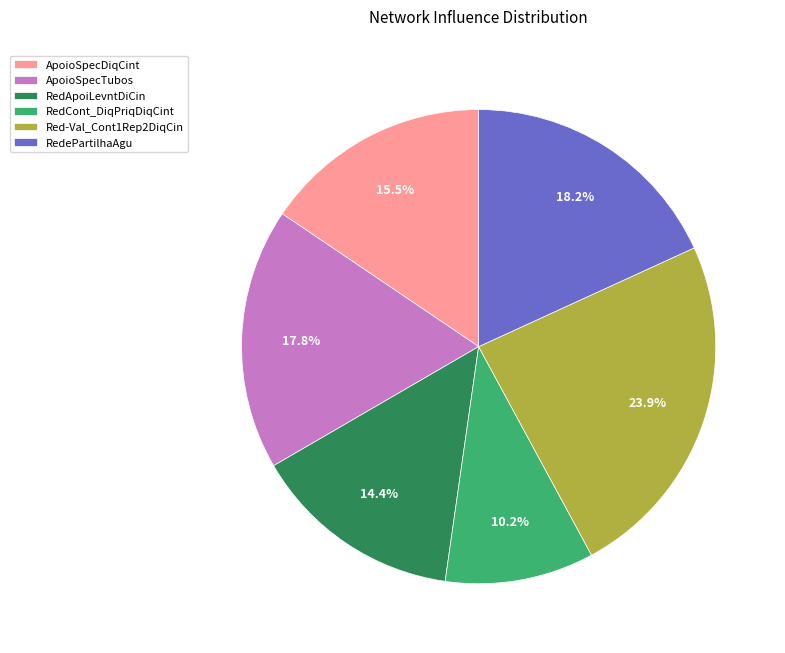

Is there any slice that represents more than half of the pie?

No